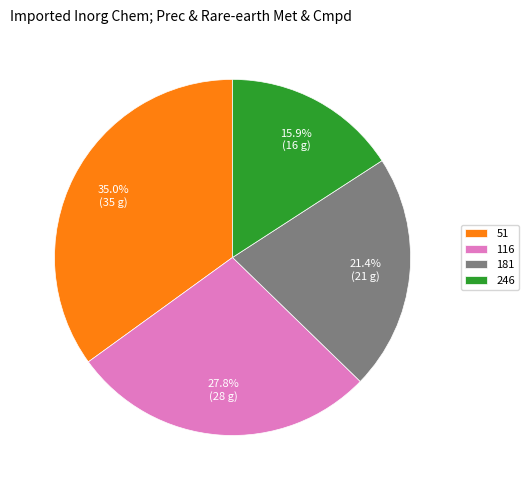

How much of the chart is everything except 181?

78.6%